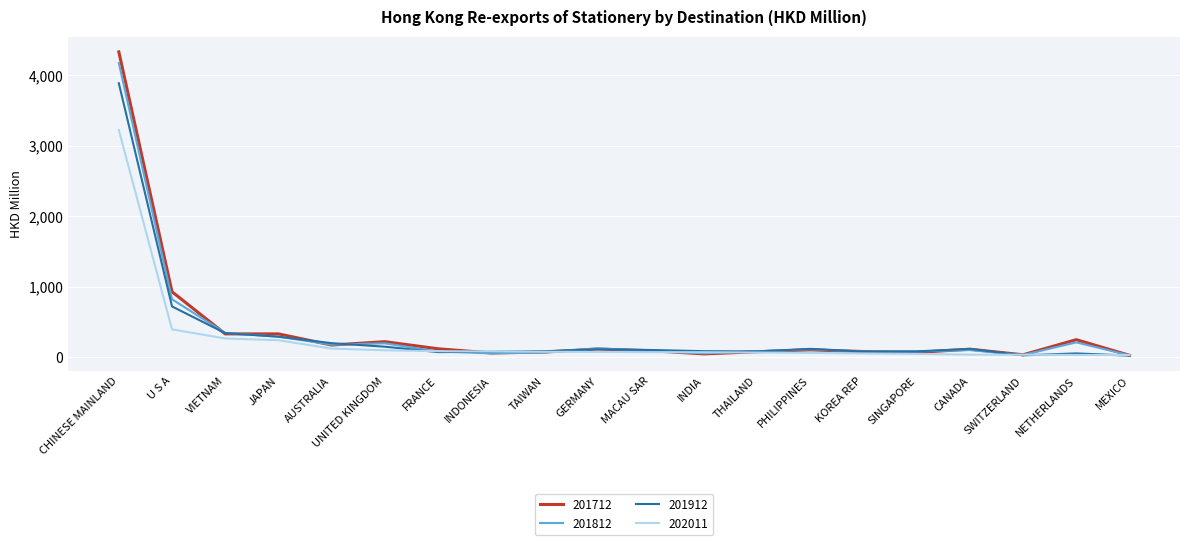

What is the greatest value displayed?

4332.3